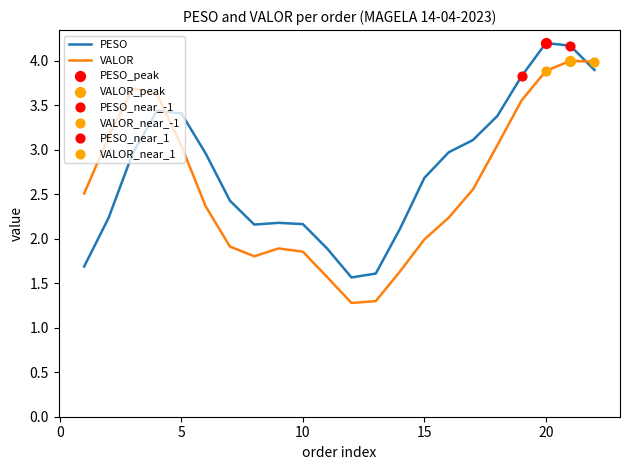

Rank the series by their maximum value, from lowest to highest.

VALOR, PESO